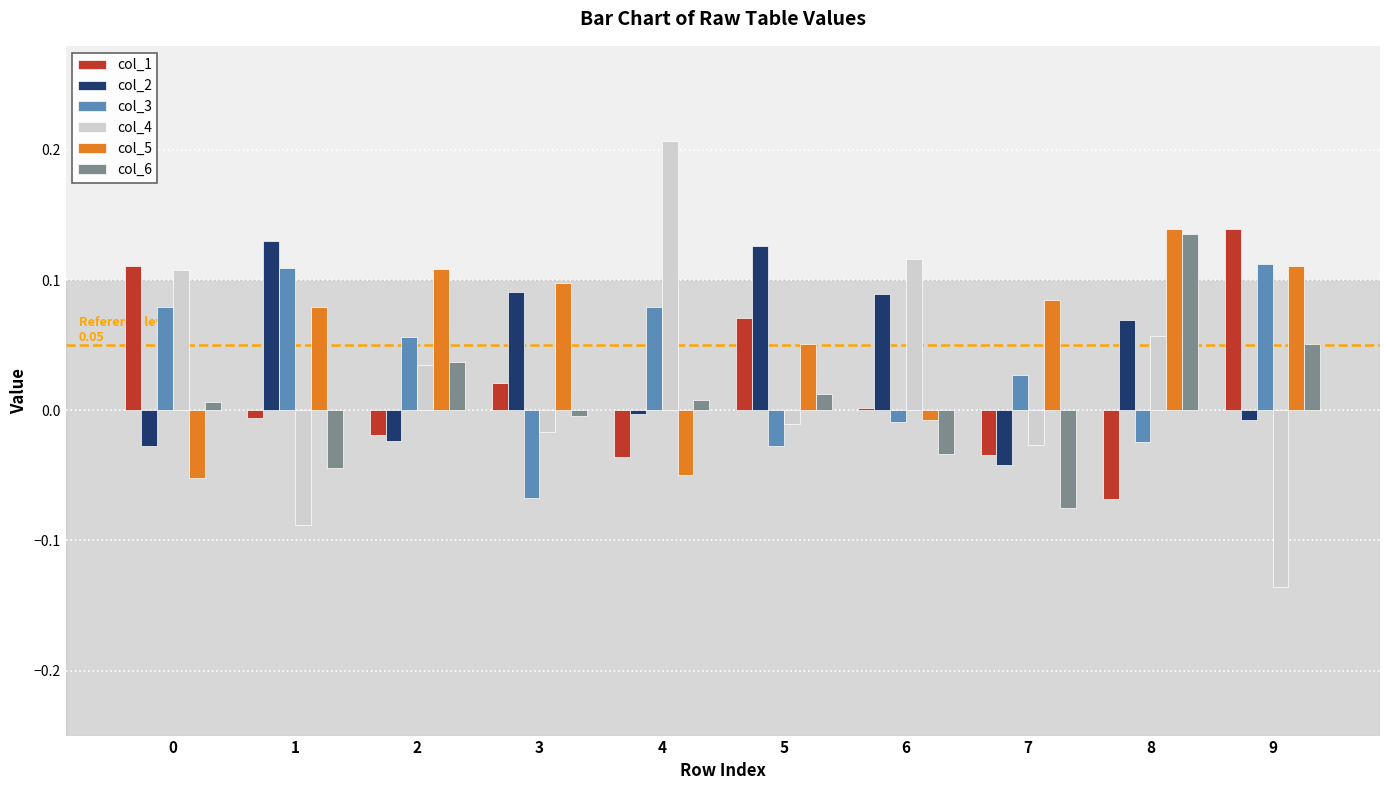

What are all the series names shown in the legend?

col_1, col_2, col_3, col_4, col_5, col_6